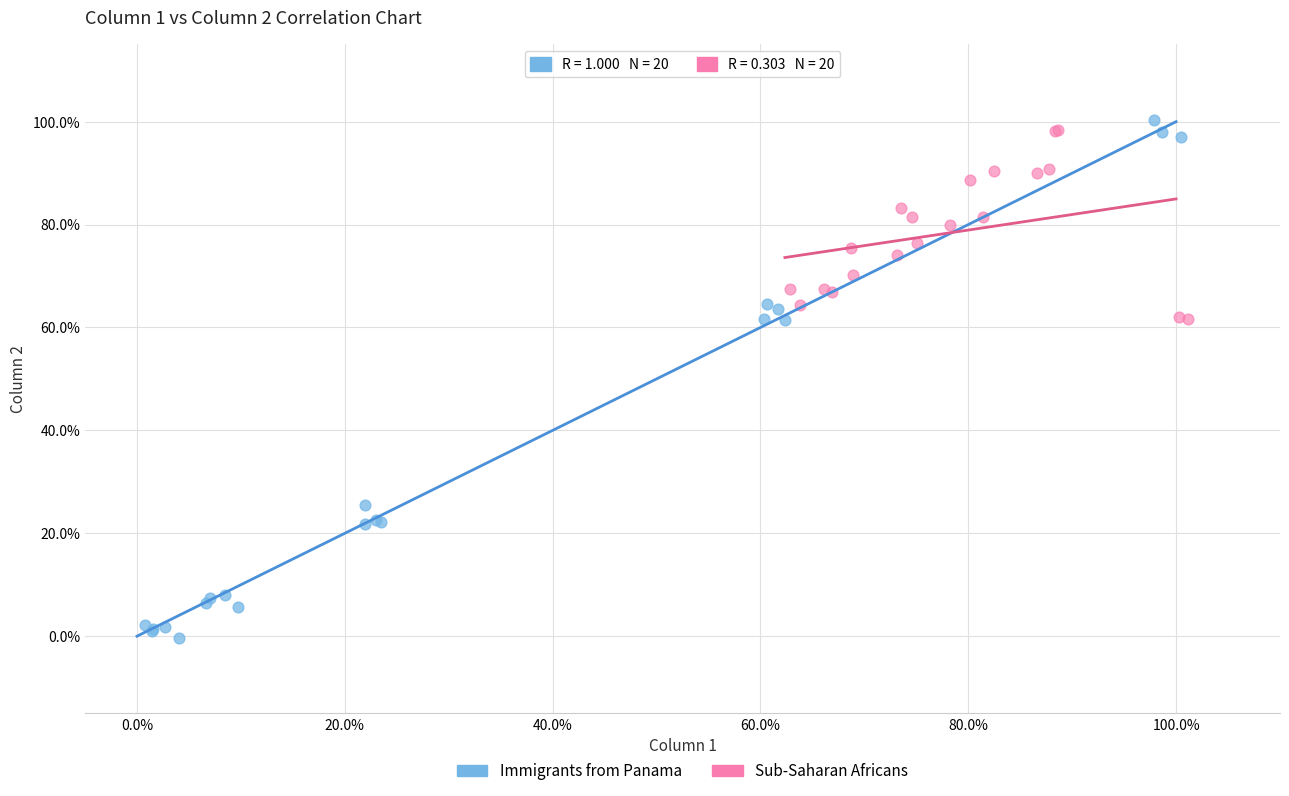

What are all the series names shown in the legend?

Immigrants from Panama, Sub-Saharan Africans